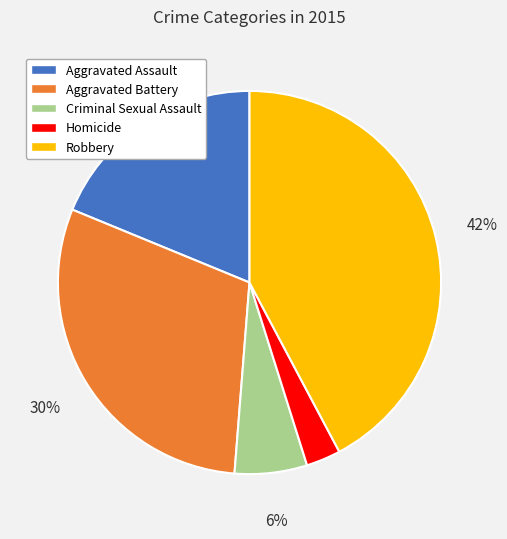

What is the largest slice in the pie chart?

Robbery